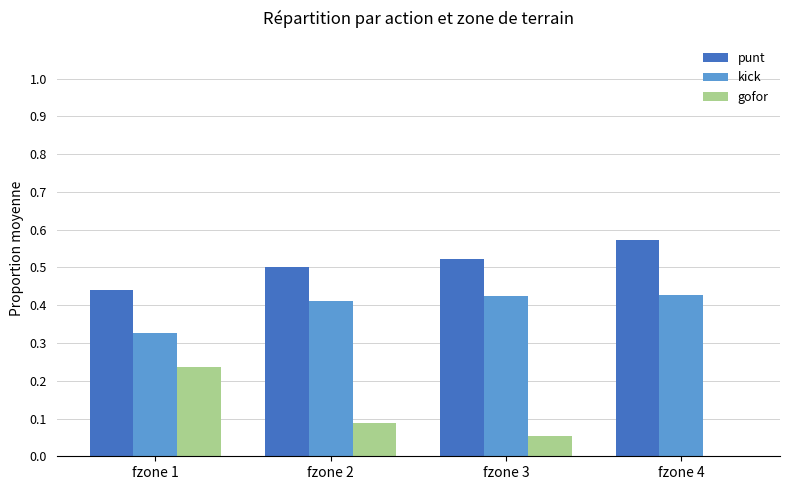

Which label corresponds to the largest value in the chart?

fzone 4